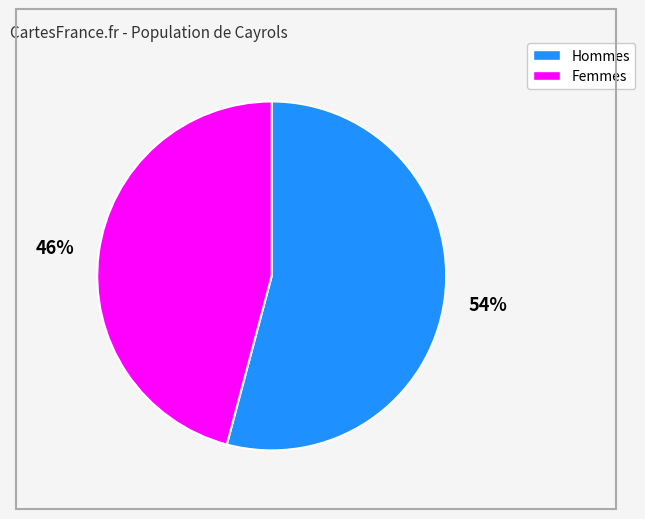

To the nearest percent, what is the average slice percentage?

50%